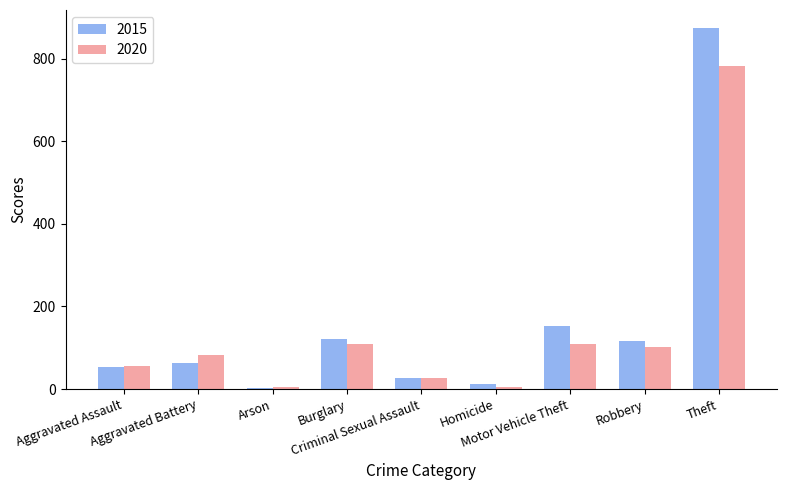

How many series are shown in this chart?

2